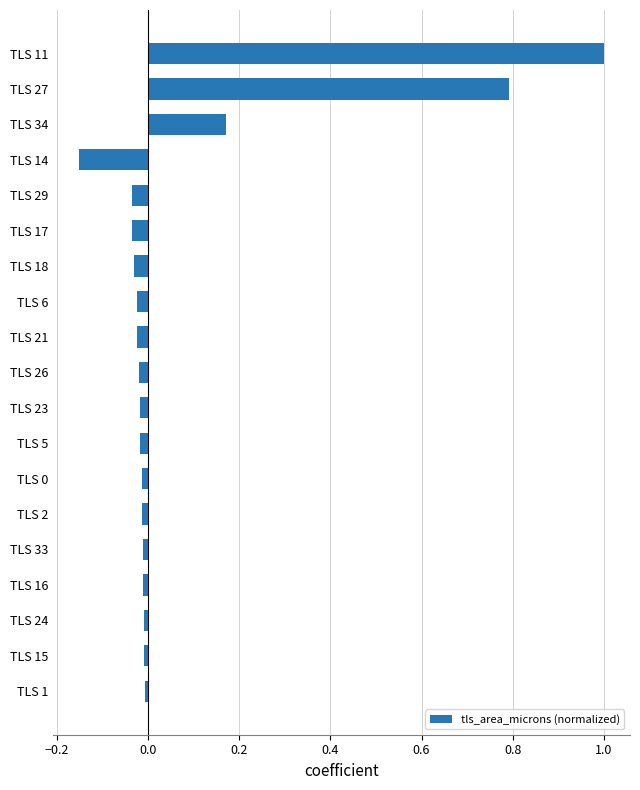

Which label corresponds to the smallest value in the chart?

TLS 14